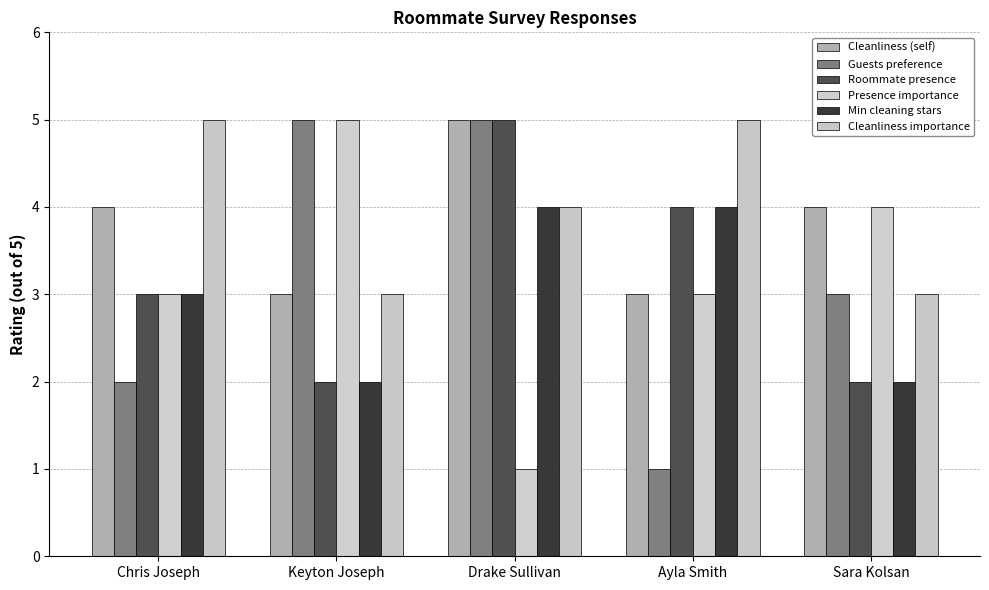

Reading left to right, transcribe all the data shown in this chart.

Cleanliness (self): 4	3	5	3	4
Guests preference: 2	5	5	1	3
Roommate presence: 3	2	5	4	2
Presence importance: 3	5	1	3	4
Min cleaning stars: 3	2	4	4	2
Cleanliness importance: 5	3	4	5	3